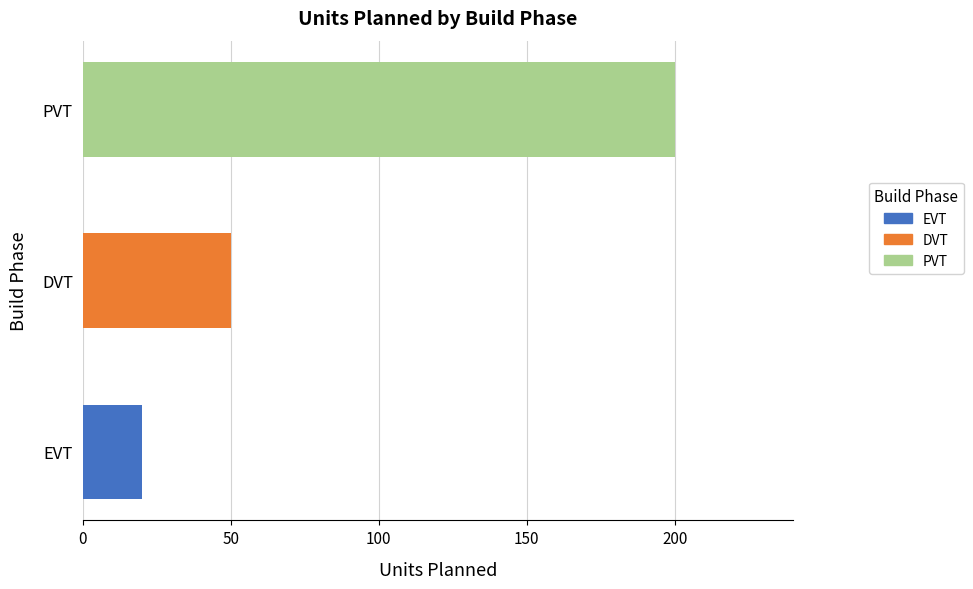

Rank the categories by value from lowest to highest.

EVT, DVT, PVT